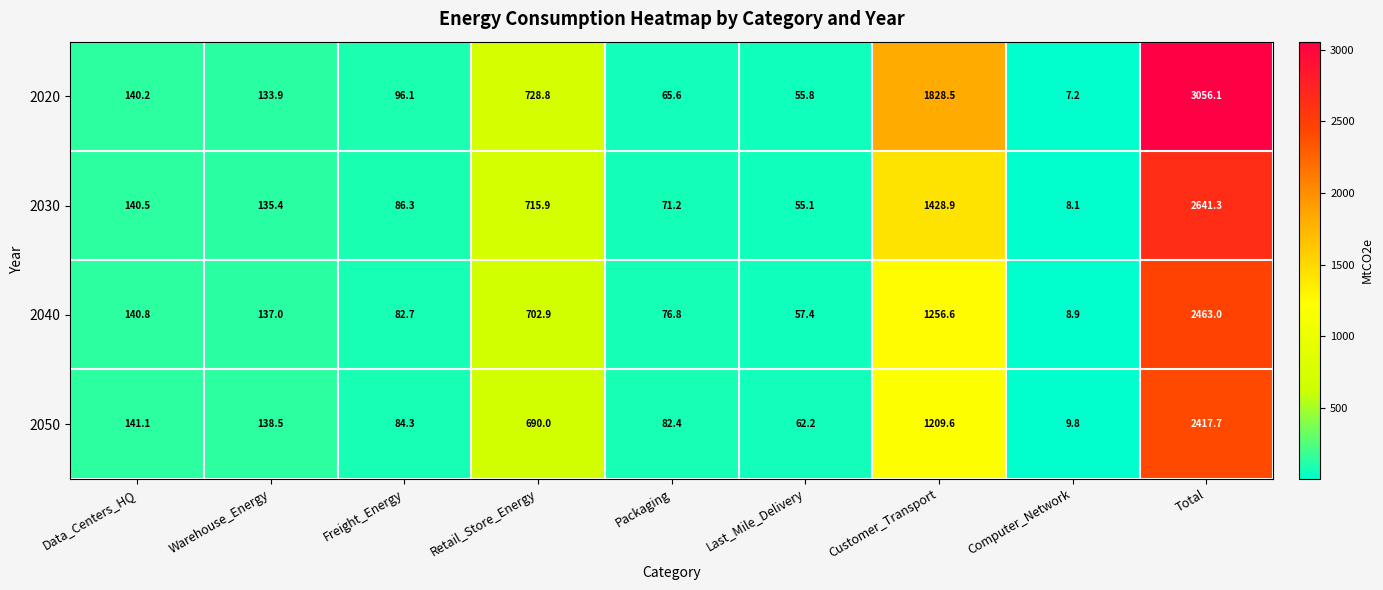

What is the sum of all 2040 values?

4926.1